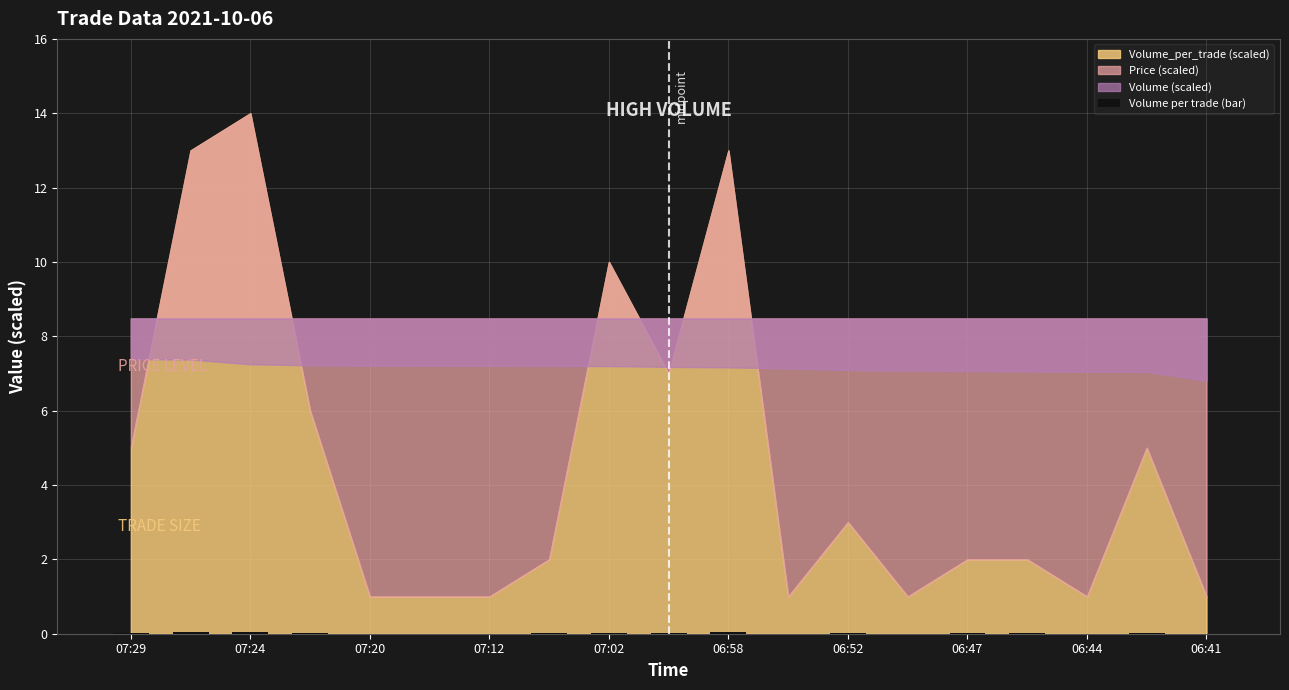

Is it true that the value at 07:02 is 0.0?

True